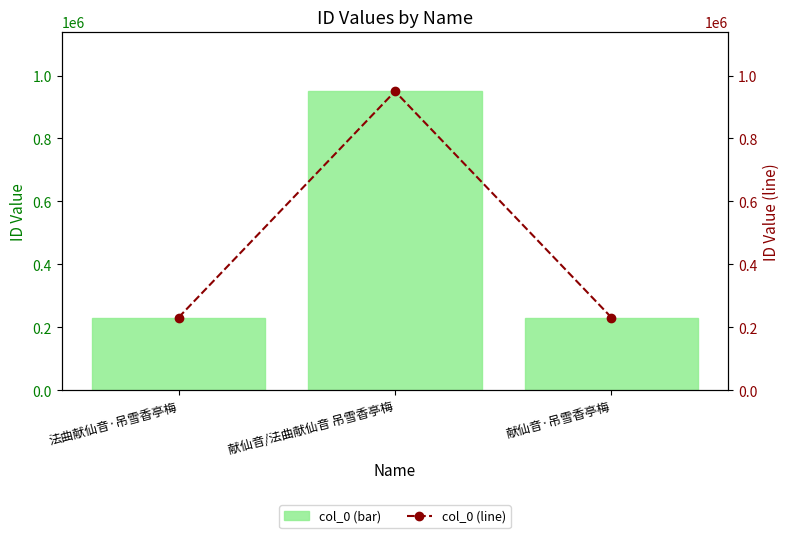

What is the sum of all col_0 (line) values?

1412369